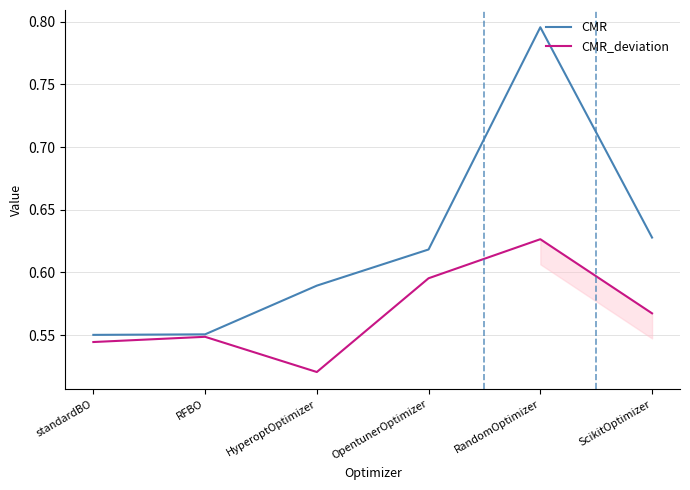

What position from the right is RandomOptimizer?

2